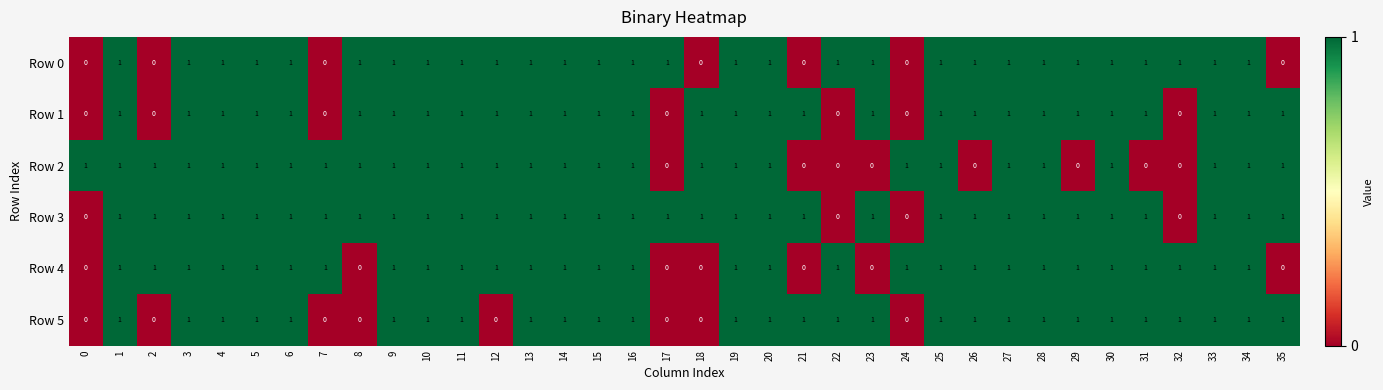

True or false: Row 0 has a value of 2 at 14.

False